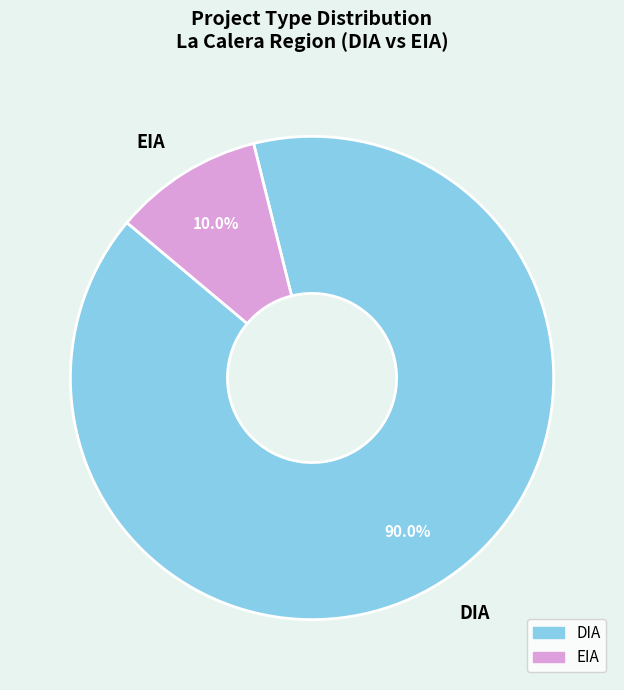

Combined, what portion of the pie is EIA and DIA?

100.0%